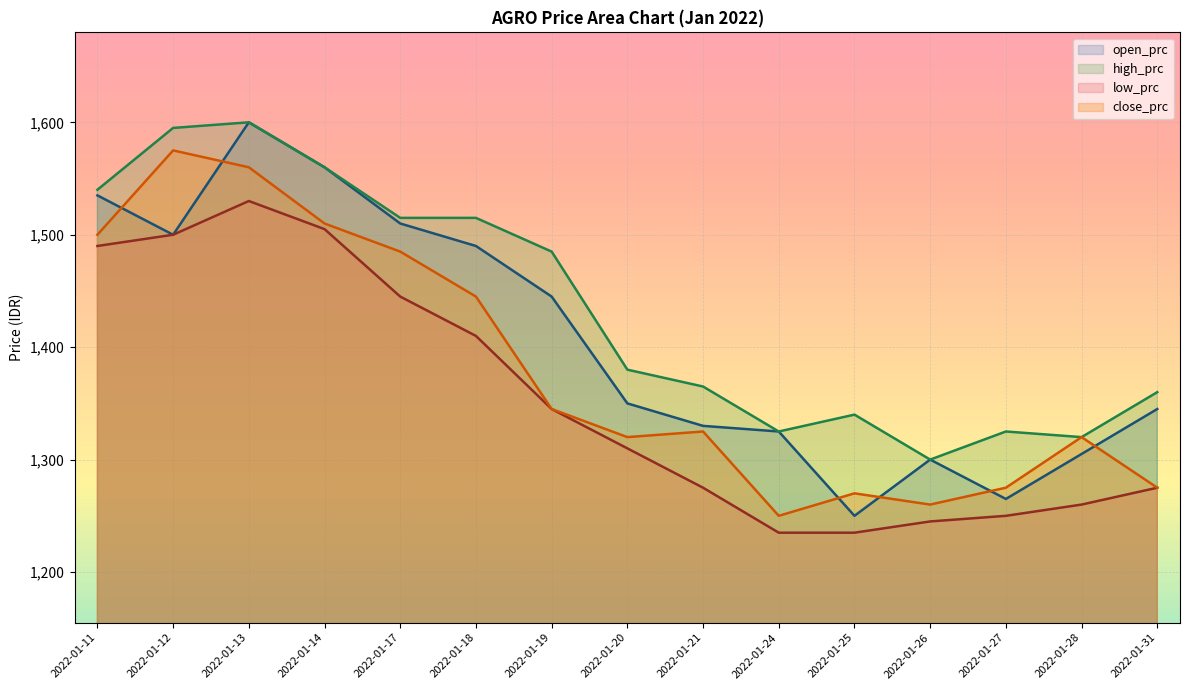

List the series in order of their peak value, highest first.

open_prc, high_prc, close_prc, low_prc